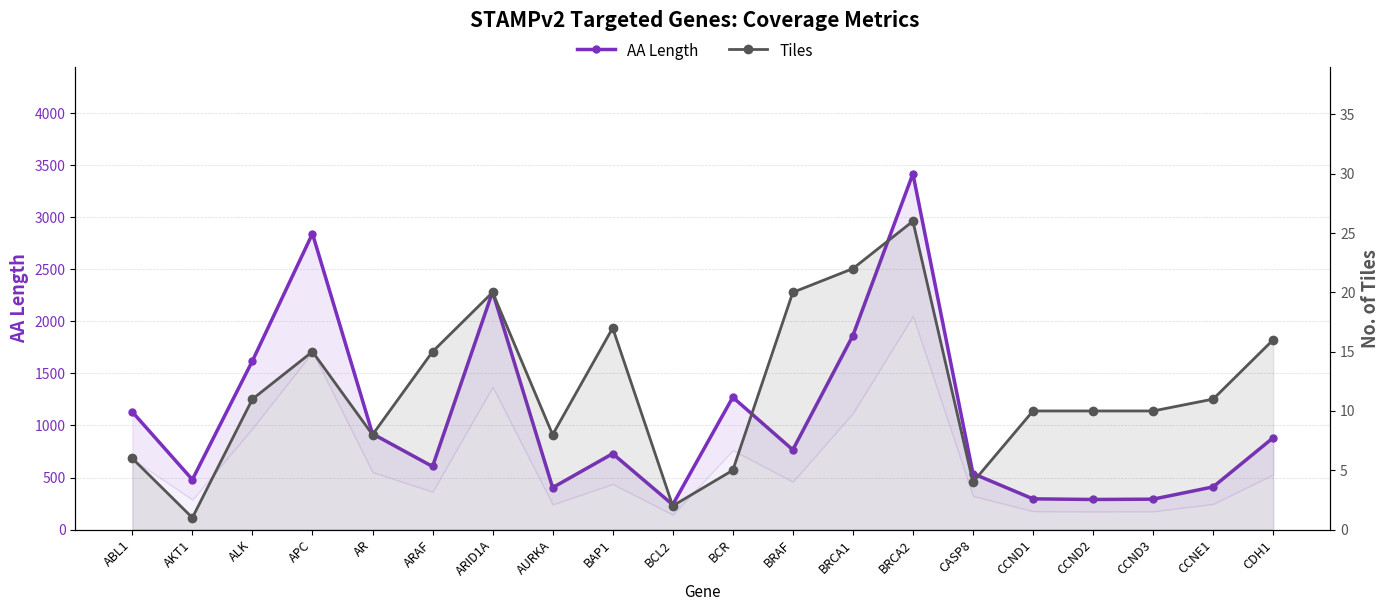

What is the label of the 17th point from the right?

APC